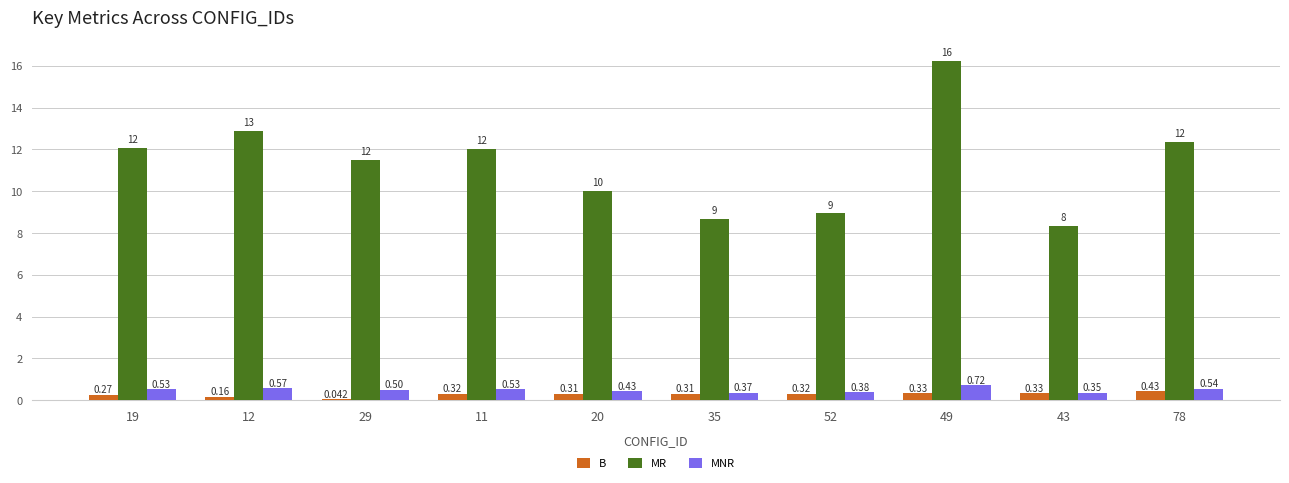

Is the value of B at 35 greater than the value of MNR at 52?

No